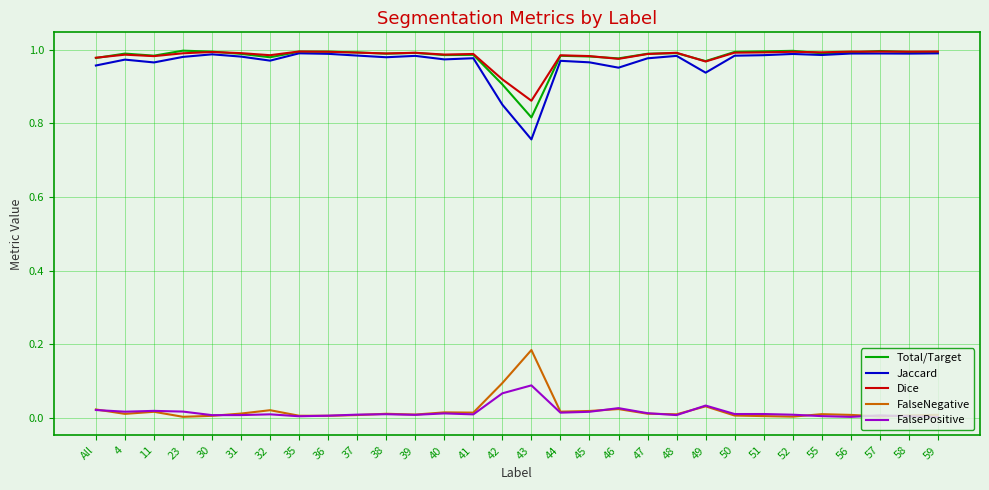

True or false: FalseNegative and Dice intersect in this chart.

False